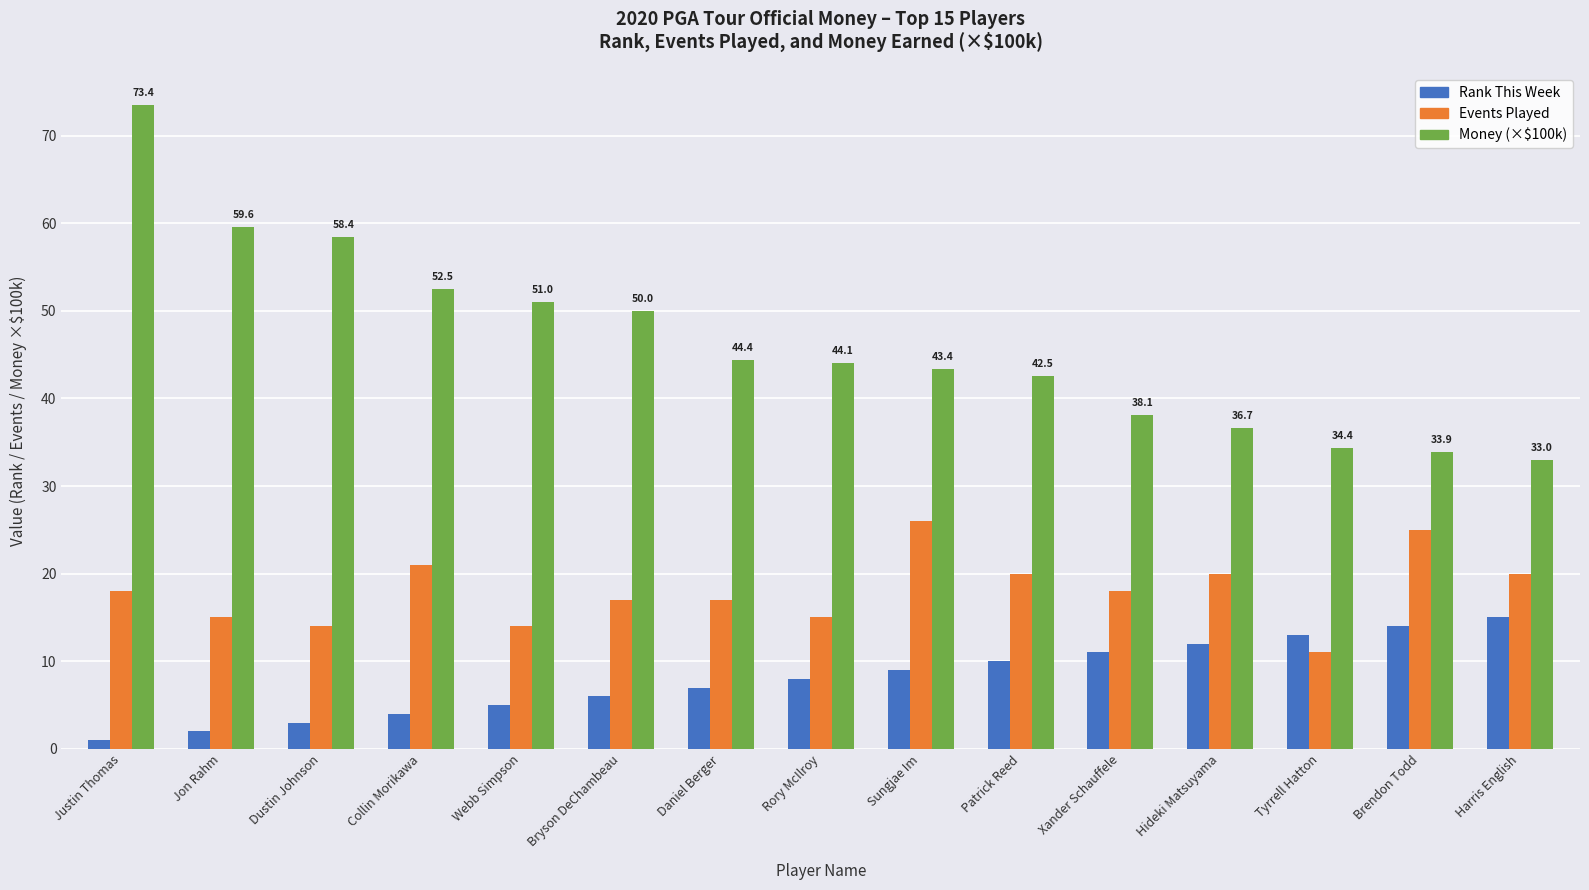

At which category is the sum across all series the highest?

Justin Thomas